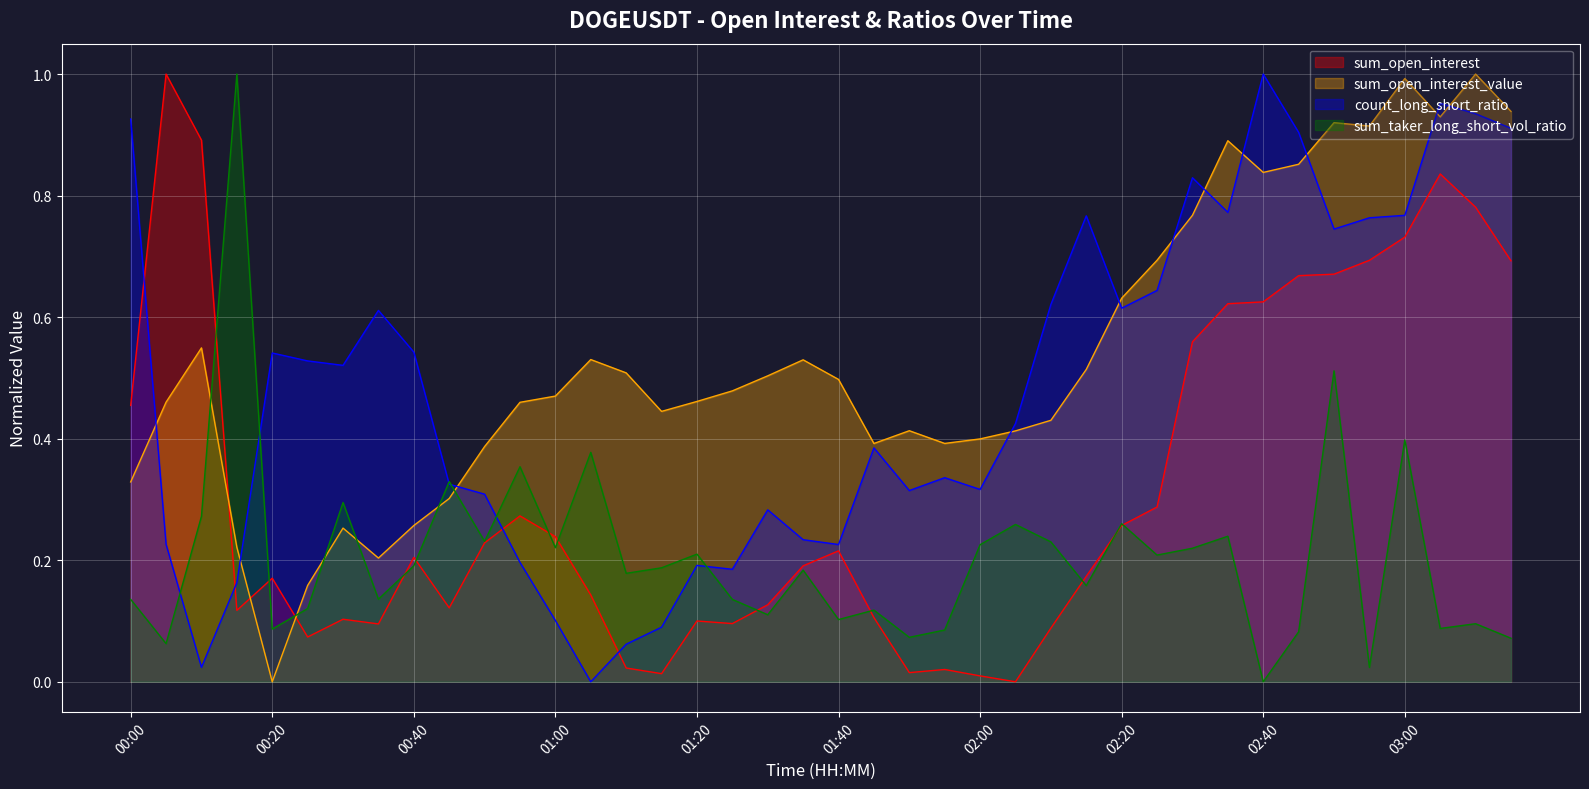

What is the average value of the sum_open_interest series?

0.3